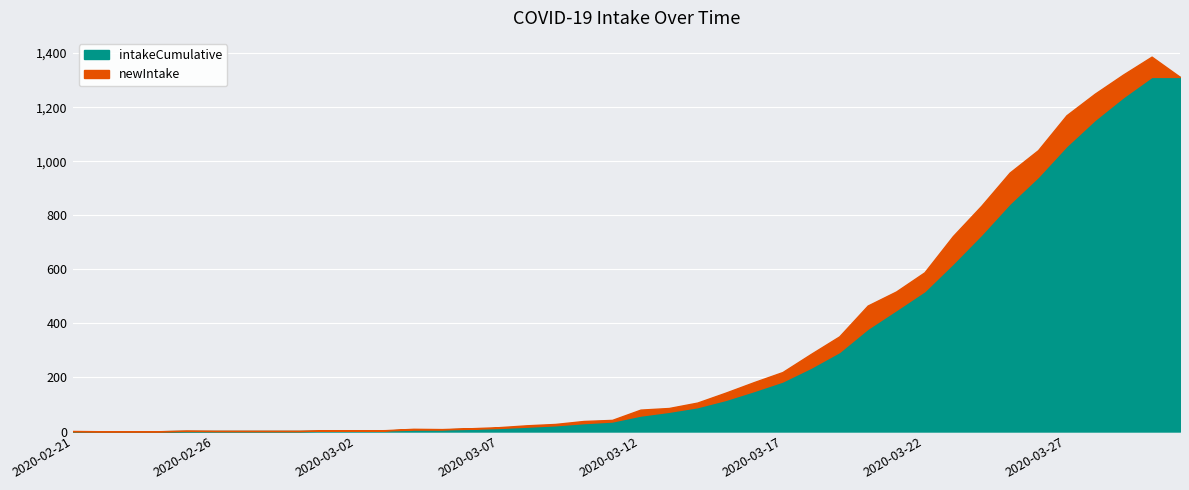

What position from the left is 2020-03-18?

27